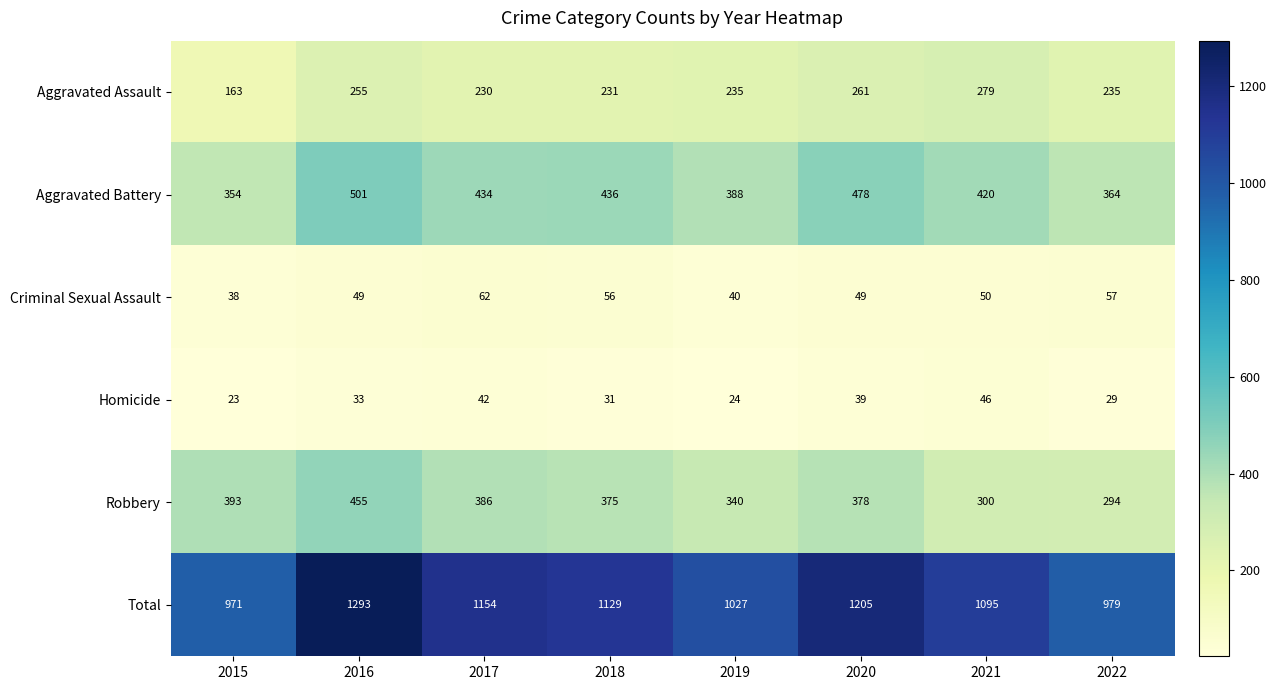

The value of Criminal Sexual Assault at 2018 is 84. True or false?

False